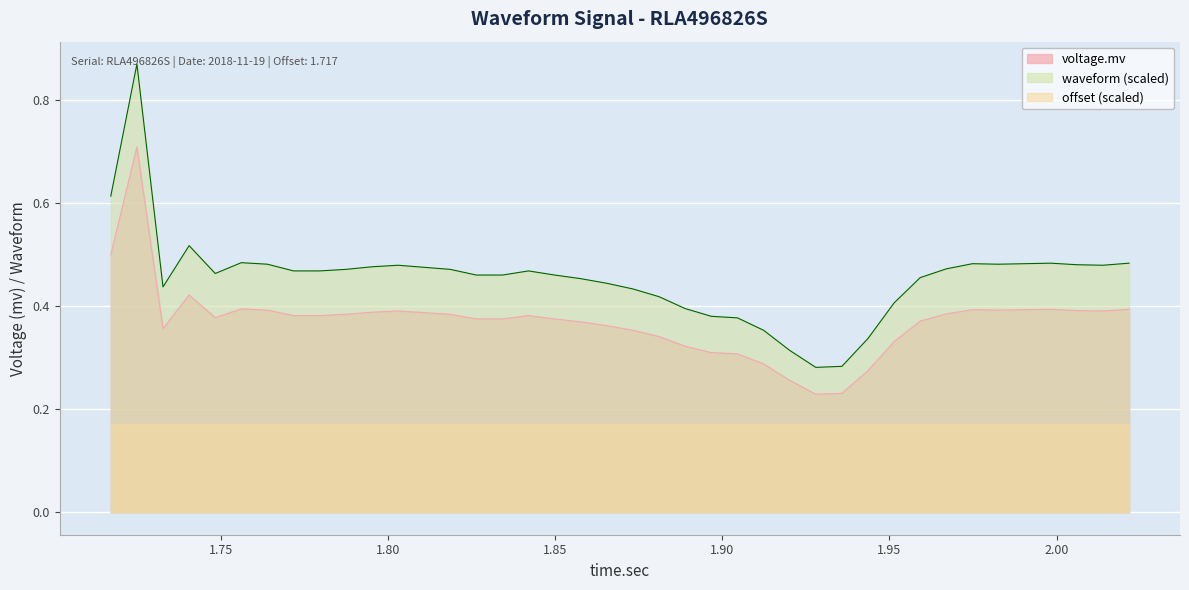

At how many categories does at least one series exceed 0?

40